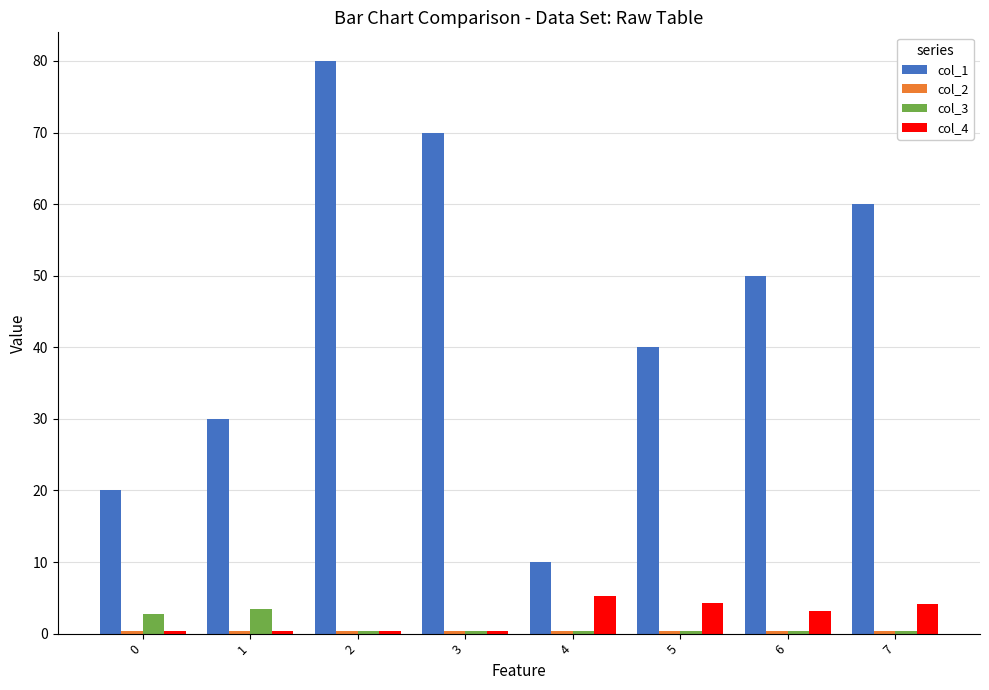

What is the total value across all series at 4?

15.9